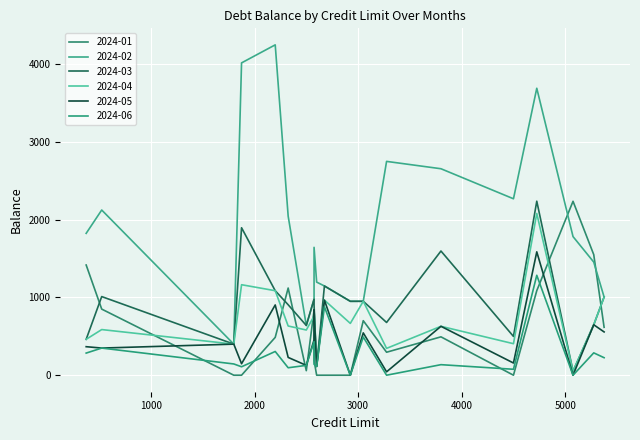

Reading left to right, what are all the values shown in this chart?

2024-01: 0=0.0	1=0.0	2=616.0	3=1120.8	4=295.5	5=0.0	6=0.0	7=1416.8	8=0.0	9=188.8	10=2236.2	11=850.0	12=835.6	13=700.9	14=1550.2	15=486.4	16=58.3	17=1087.3	18=0.0	19=493.3
2024-02: 0=4015.8	1=1197.1	2=1004.9	3=2045.2	4=2749.2	5=1147.2	6=950.2	7=1824.0	8=2268.6	9=1644.1	10=1782.2	11=2124.0	12=976.8	13=950.5	14=1454.4	15=4247.6	16=639.5	17=3689.5	18=399.4	19=2654.7
2024-03: 0=1895.9	1=113.0	2=1004.9	3=905.9	4=678.1	5=1147.2	6=950.2	7=461.5	8=498.7	9=900.1	10=51.2	11=1011.0	12=976.8	13=950.5	14=648.5	15=1086.5	16=639.5	17=2237.4	18=399.4	19=1596.8
2024-04: 0=1163.5	1=113.0	2=1004.9	3=632.7	4=345.1	5=965.2	6=666.1	7=461.5	8=405.1	9=843.1	10=51.2	11=586.8	12=761.3	13=950.5	14=648.5	15=1086.5	16=581.1	17=2079.7	18=399.4	19=628.8
2024-05: 0=147.3	1=113.0	2=556.4	3=228.6	4=43.4	5=965.2	6=0.0	7=366.6	8=156.8	9=843.1	10=0.0	11=348.9	12=453.7	13=544.2	14=648.5	15=903.3	16=126.5	17=1586.2	18=399.4	19=628.8
2024-06: 0=108.5	1=113.0	2=225.0	3=95.7	4=0.0	5=879.5	6=0.0	7=284.4	8=76.3	9=140.1	10=0.0	11=348.9	12=431.5	13=490.7	14=287.2	15=305.1	16=126.5	17=1284.8	18=144.7	19=135.5